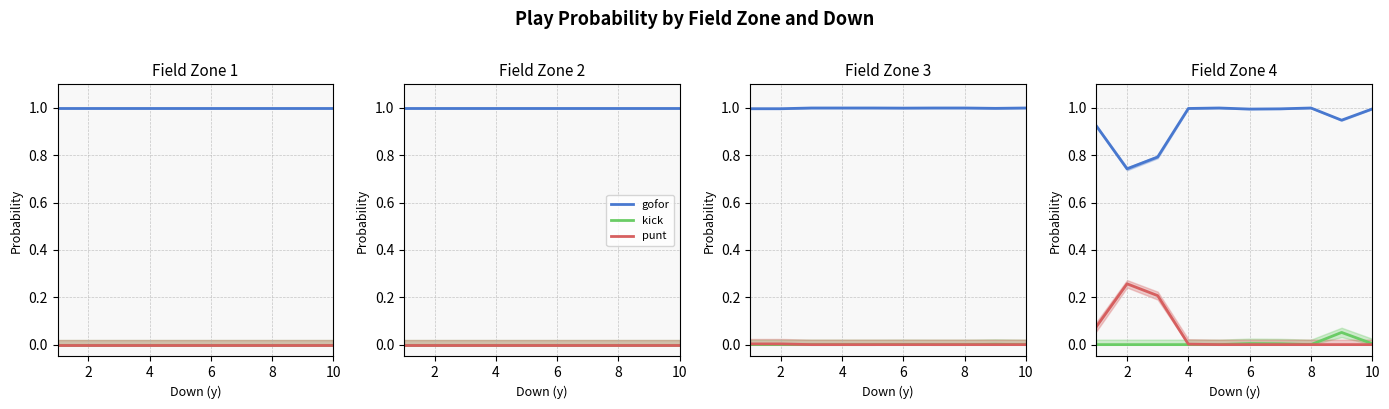

What is the difference between the highest and lowest values at 6?

1.0